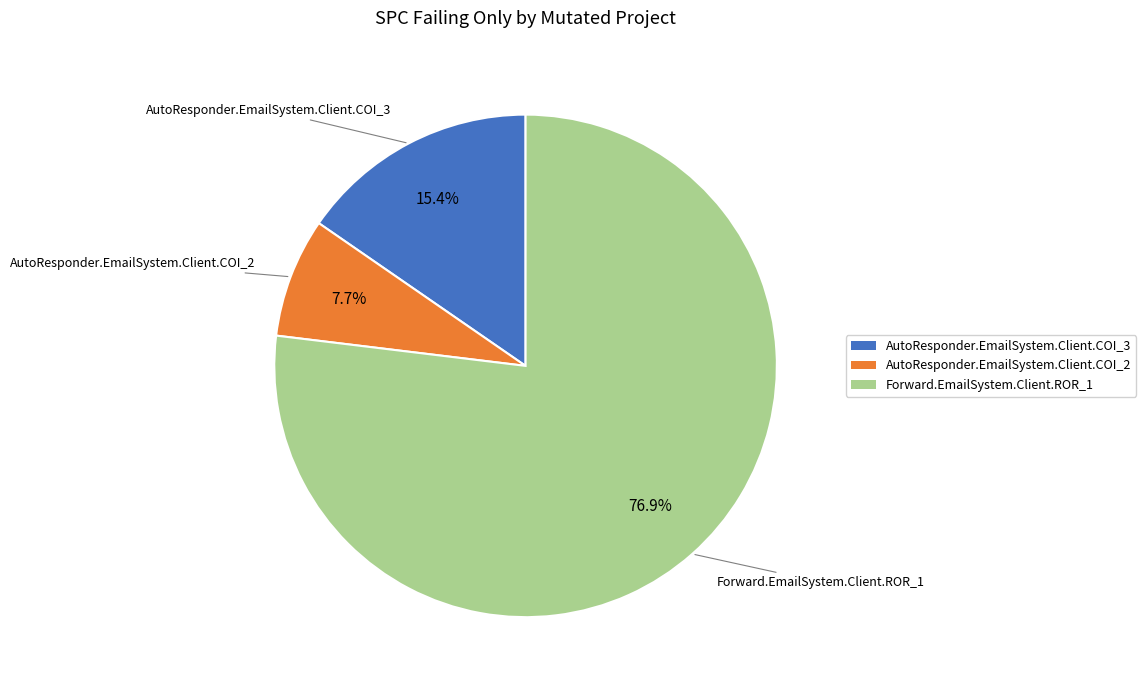

True or false: Forward.EmailSystem.Client.ROR_1 accounts for 77% of the total.

True